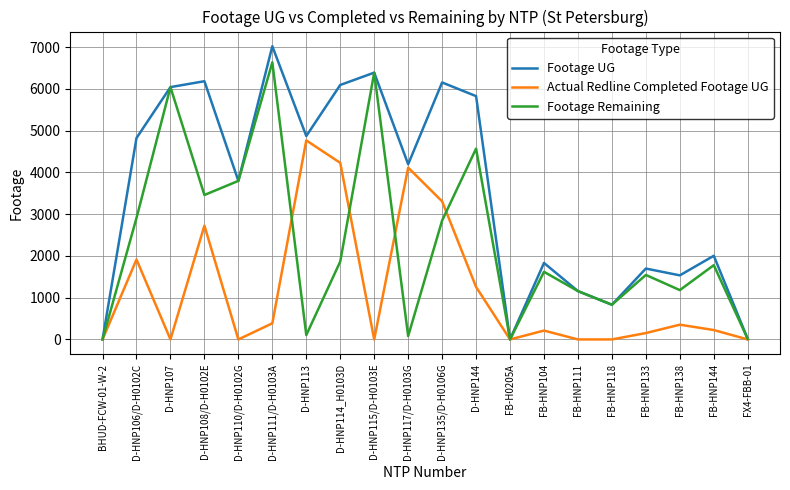

What is the difference between the Footage Remaining values at FB-HNP138 and D-HNP110/D-H0102G?

2615